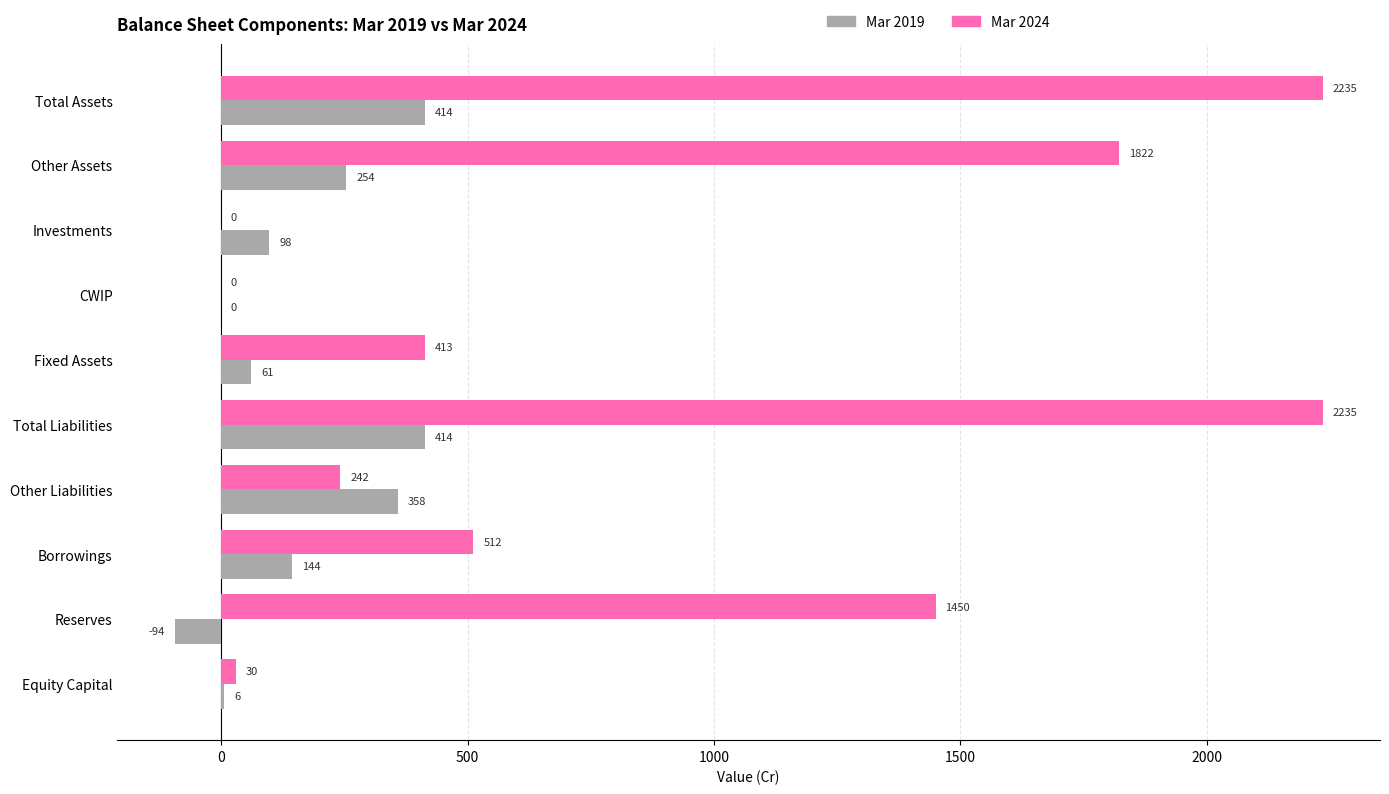

What is the sum of all Mar 2024 values?

8939